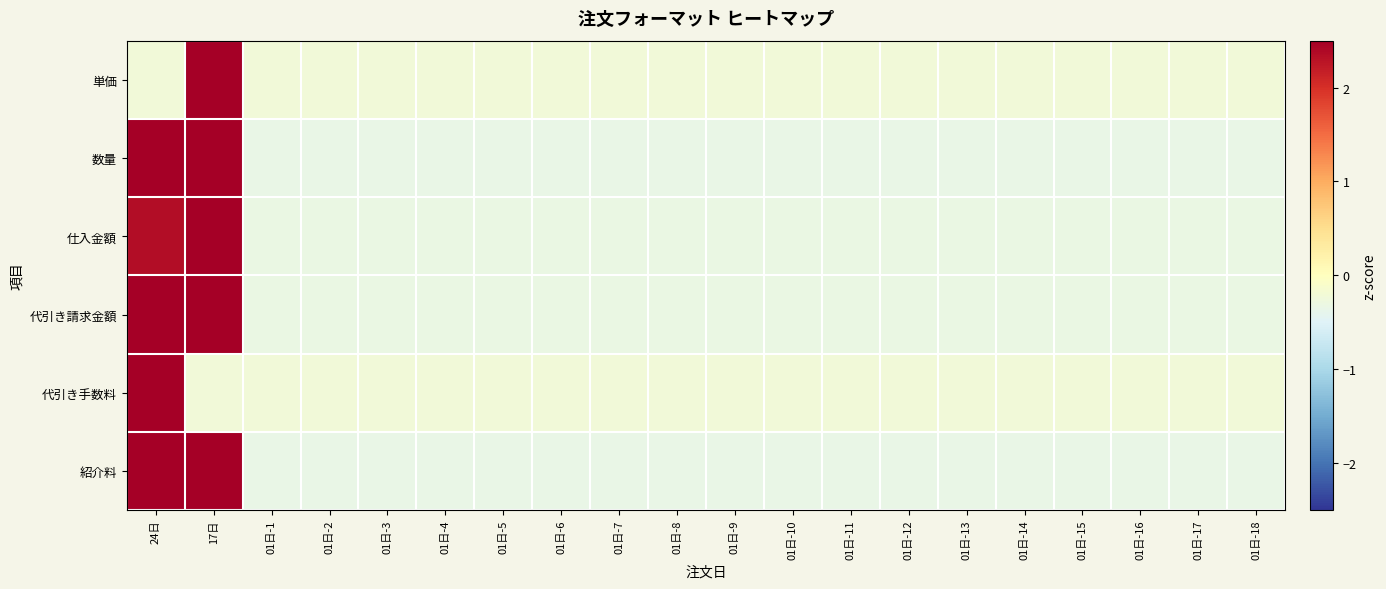

What is the total value across all series at 01日-6?

-1.8